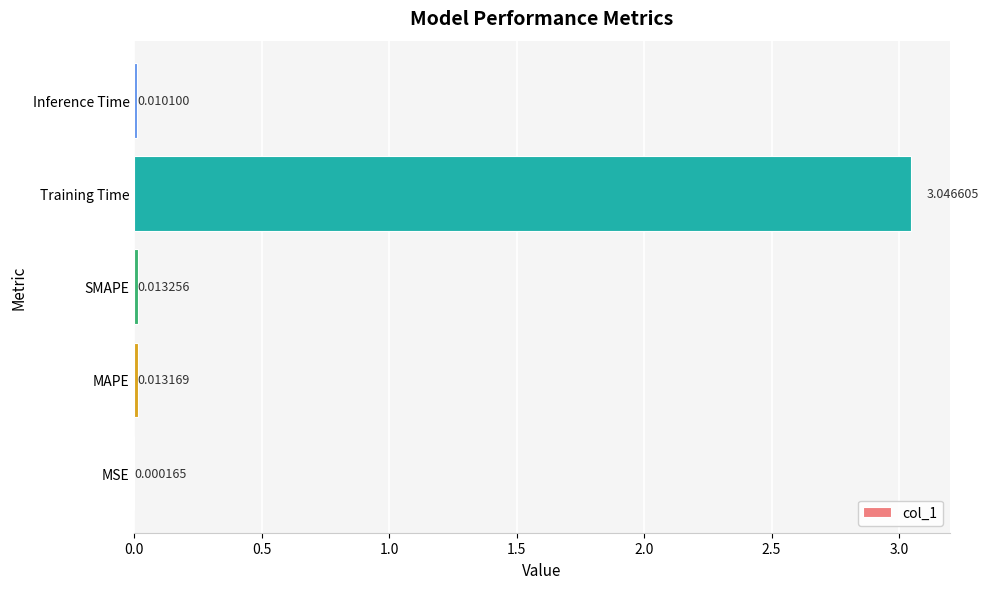

Which has a higher value, MSE or MAPE?

MAPE